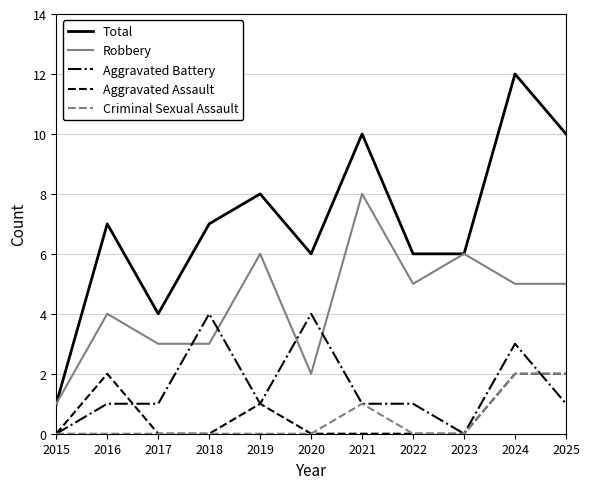

What is the spread (max minus min) of values at 2020?

6